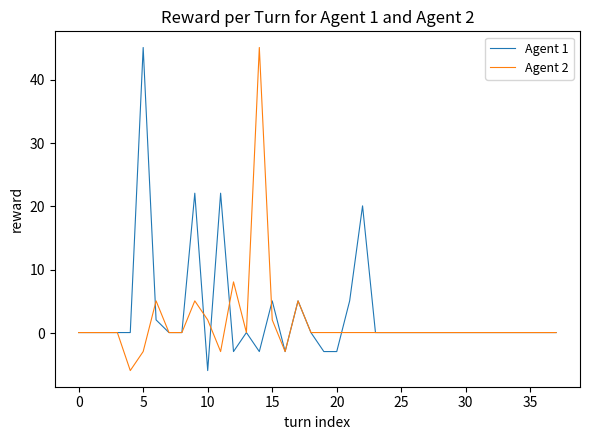

True or false: Agent 1 and Agent 2 cross at least once.

True